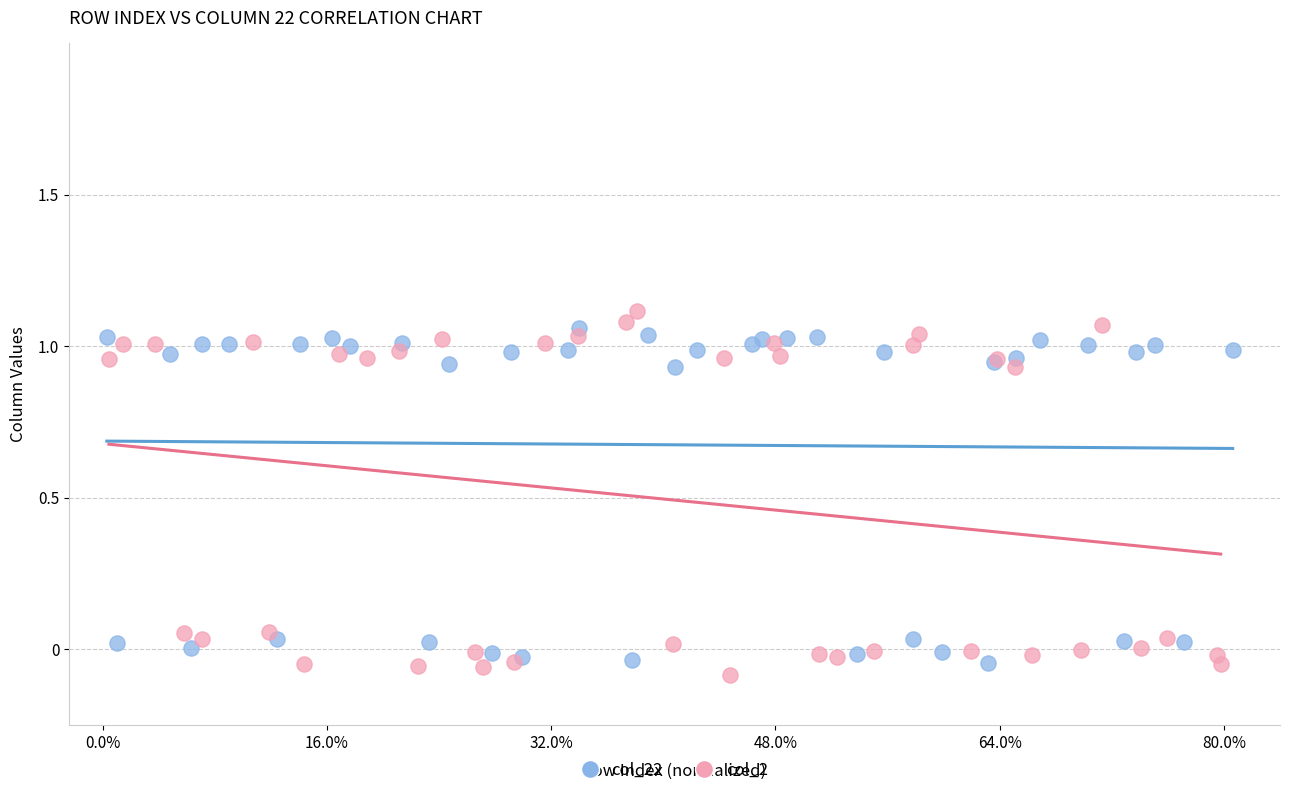

Which series has the widest spread of Y values?

col_2